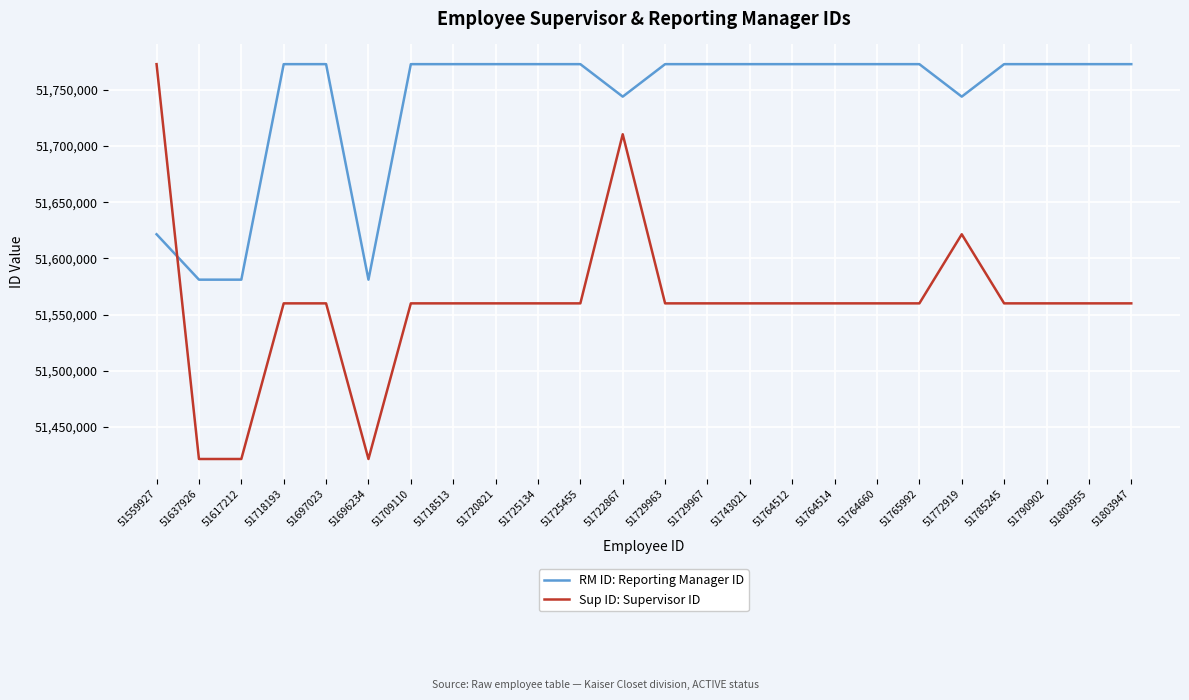

How many lines are shown in the chart?

2